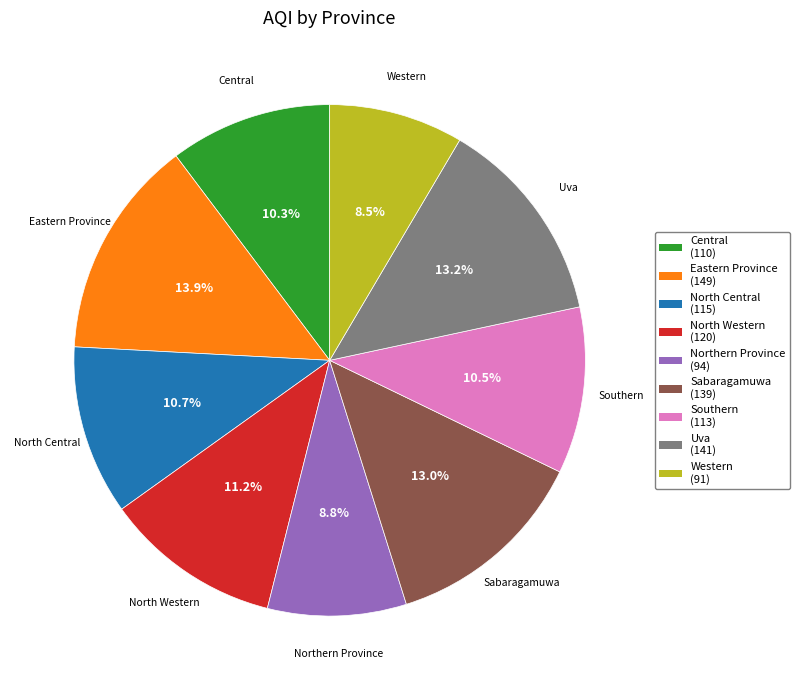

Approximately how many times larger is the value at Uva (141) compared to North Central (115)?

1.2